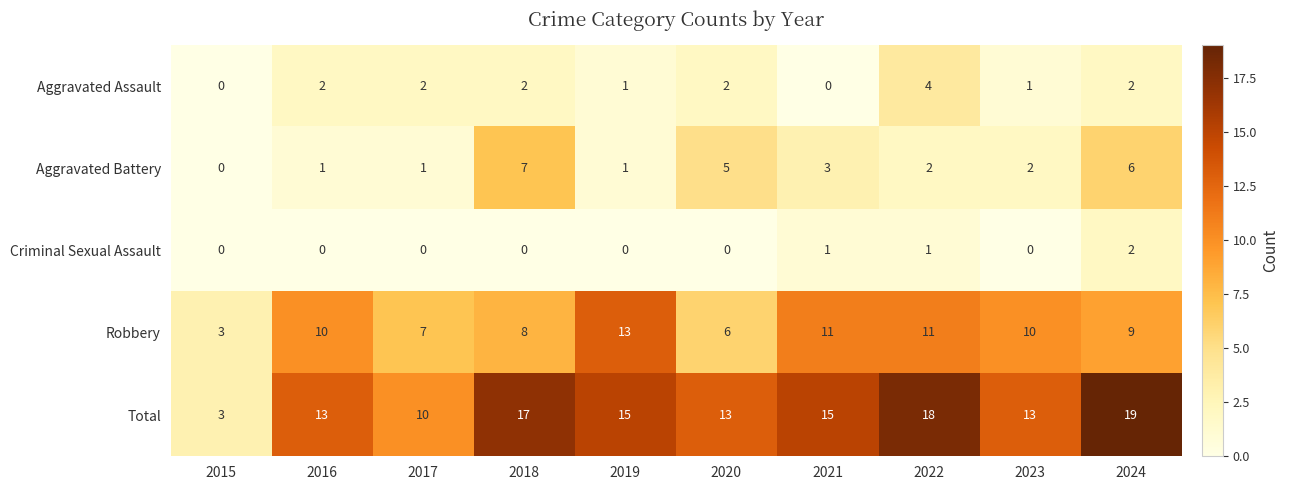

Rank the series by their maximum value, from lowest to highest.

Criminal Sexual Assault, Aggravated Assault, Aggravated Battery, Robbery, Total